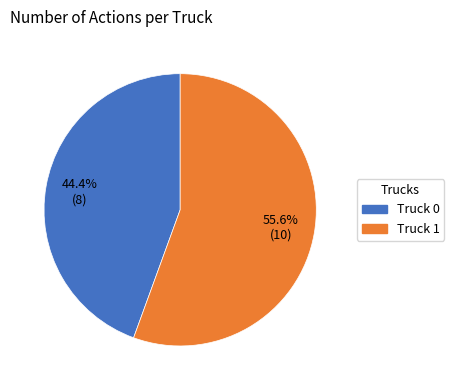

Is it true that Truck 0 is 33% of the pie?

False